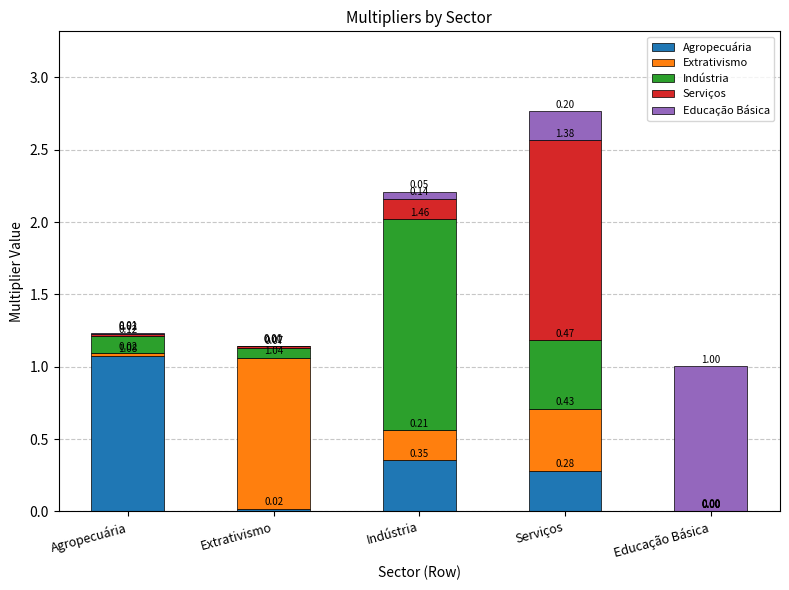

At which category is the sum across all series the highest?

Serviços